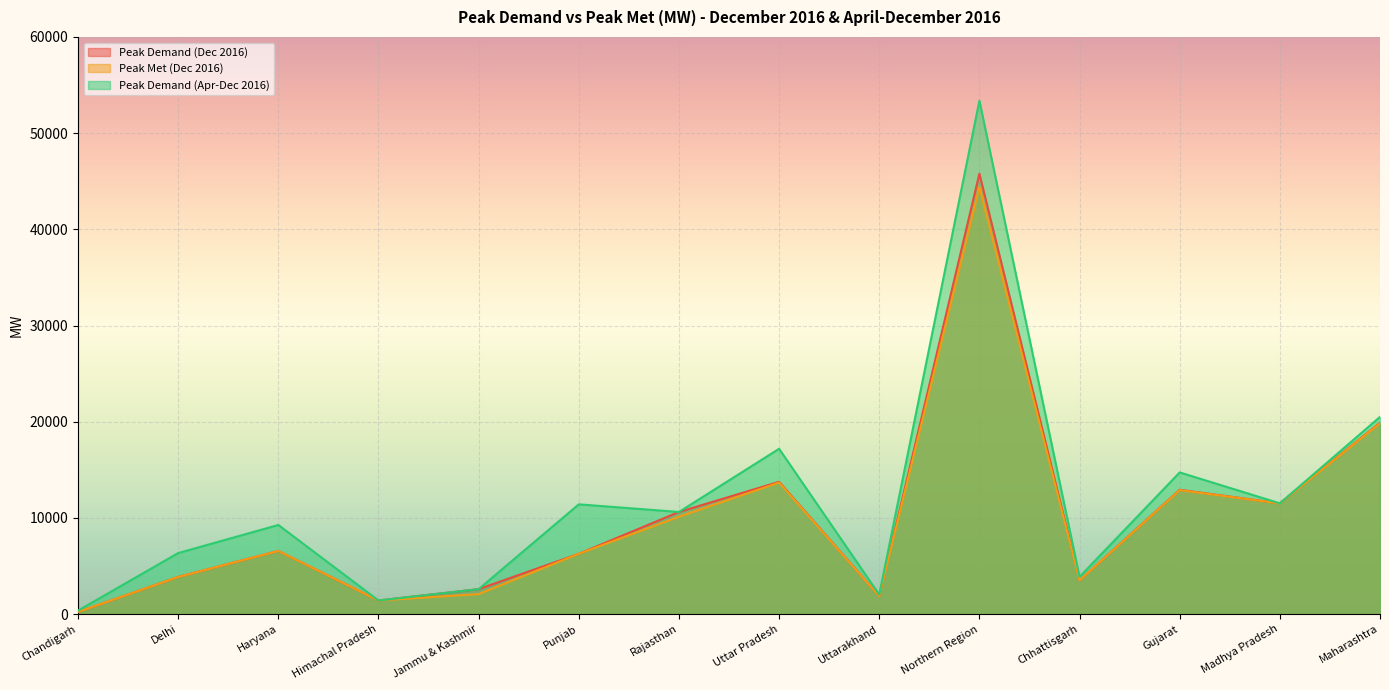

Which series has the widest spread of values?

Peak Demand (Apr-Dec 2016)